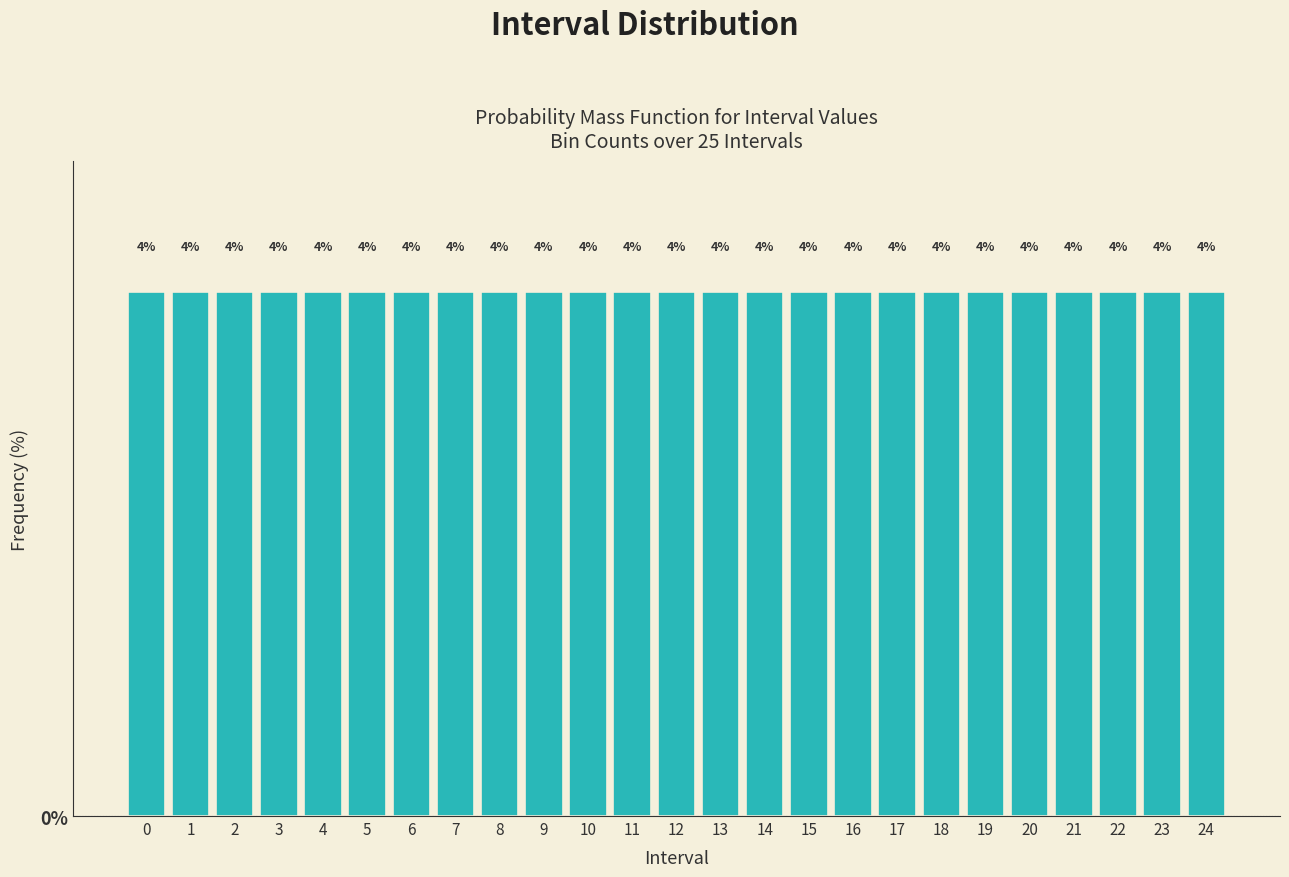

What is the height of the bar covering 13.5 to 14.5 on the x-axis?

4